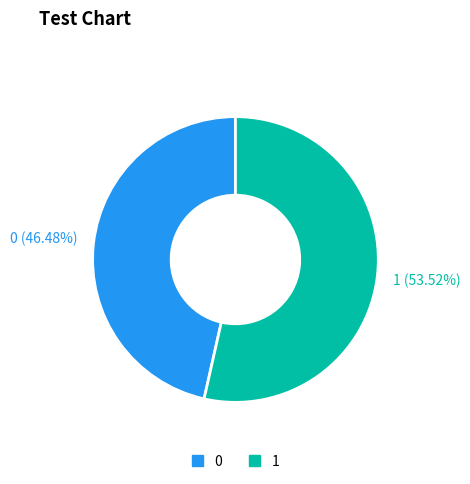

Rank the categories by value from highest to lowest.

1, 0